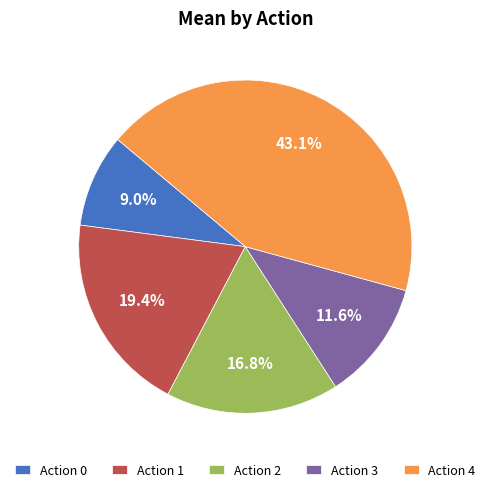

Between Action 1 and Action 4, which is larger?

Action 4